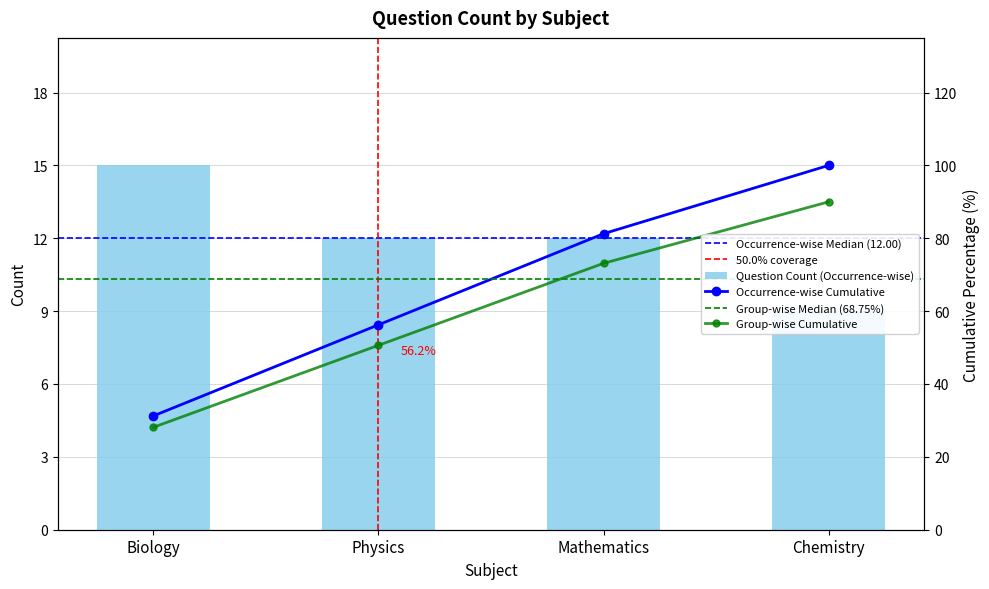

Are the bars grouped side by side (vs. stacked)?

No